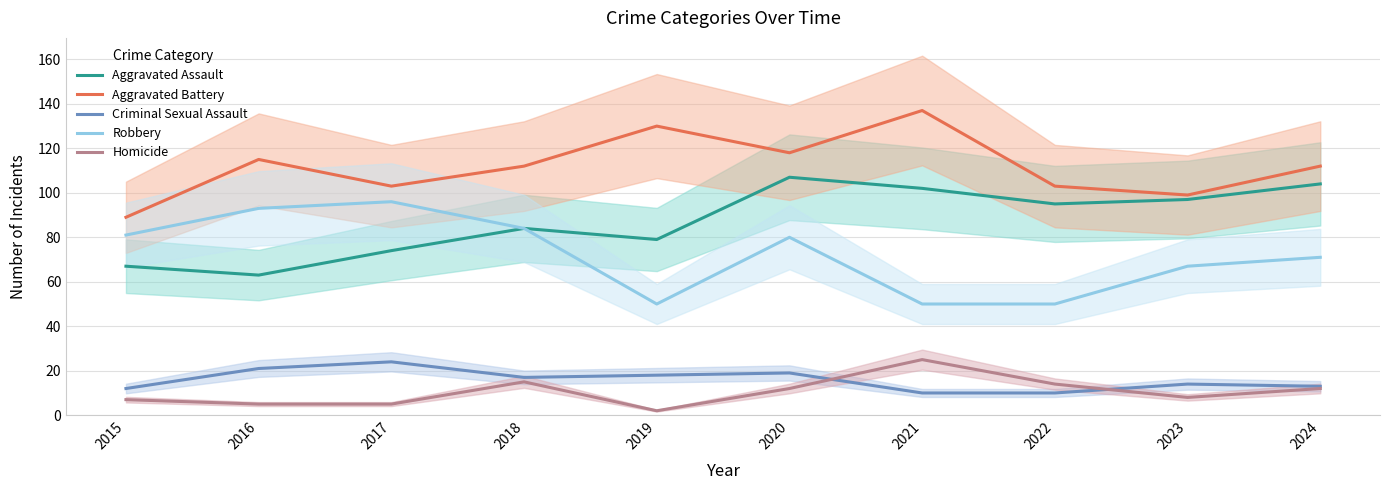

What is the value of the Homicide point at the 5th from the left?

2